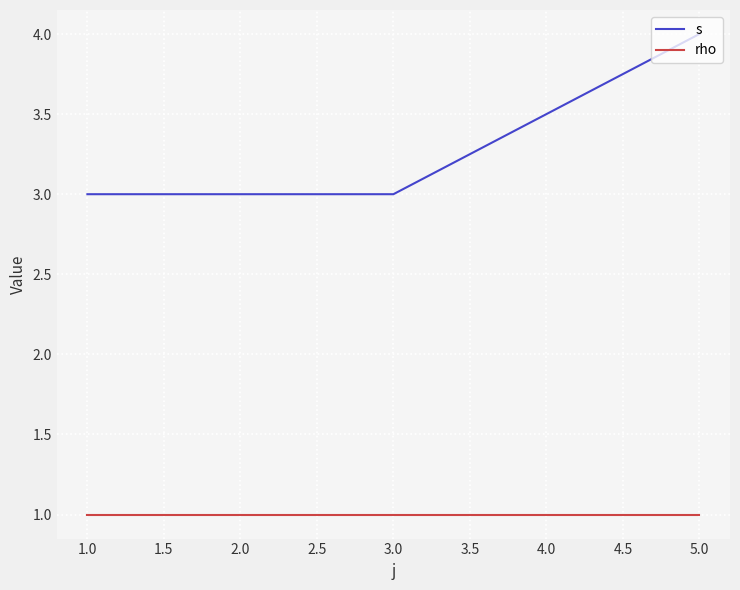

Is it true that s equals 4 at 5.0?

True